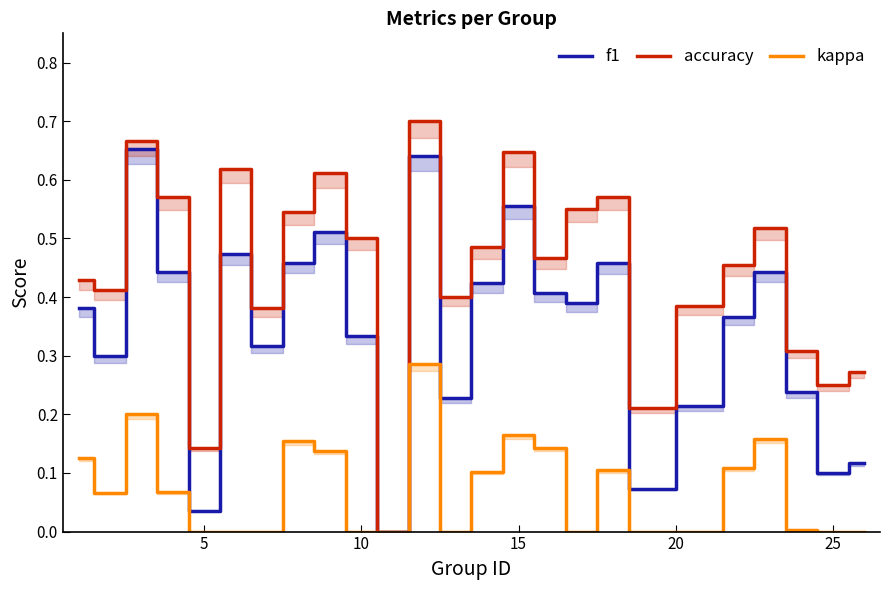

In accuracy, how many points are lower than both neighbors (excluding endpoints)?

8